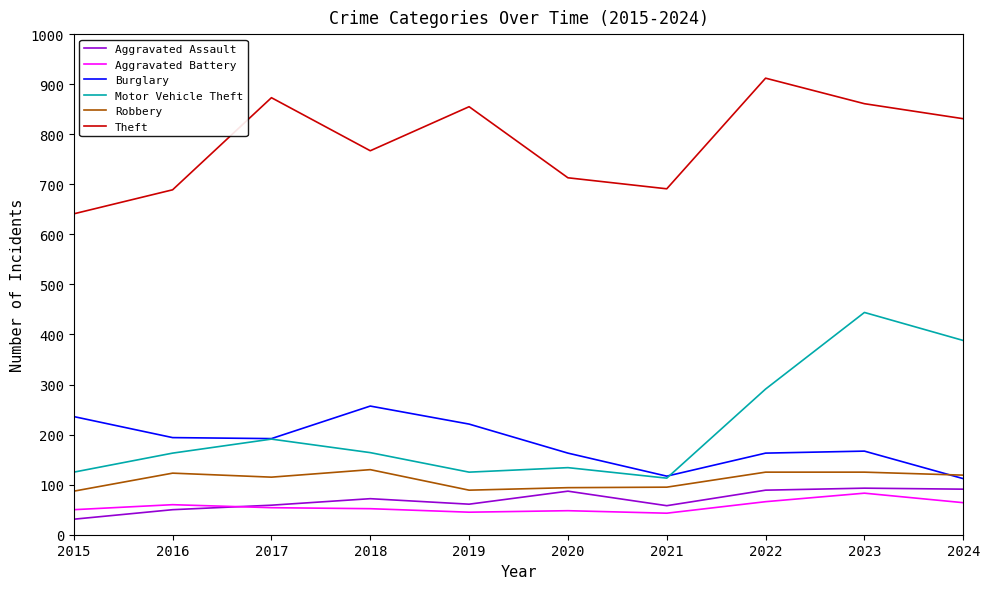

Which series changed the most between 2015 and 2019?

Theft